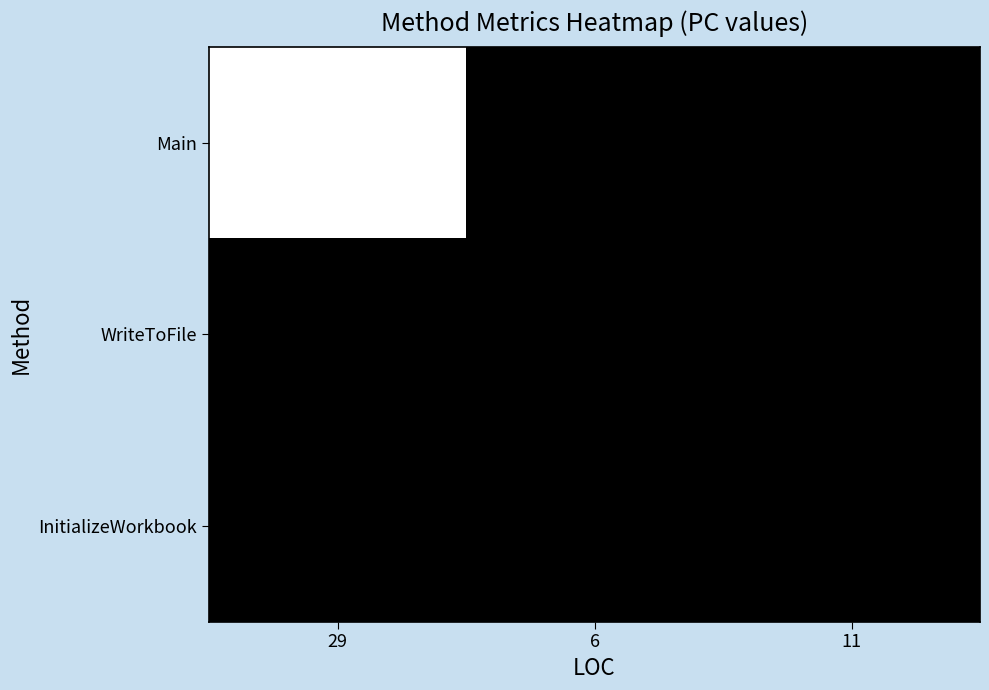

Reading right to left, list all the values displayed in this chart.

Main: 11=0	6=0	29=1
WriteToFile: 11=0	6=0	29=0
InitializeWorkbook: 11=0	6=0	29=0